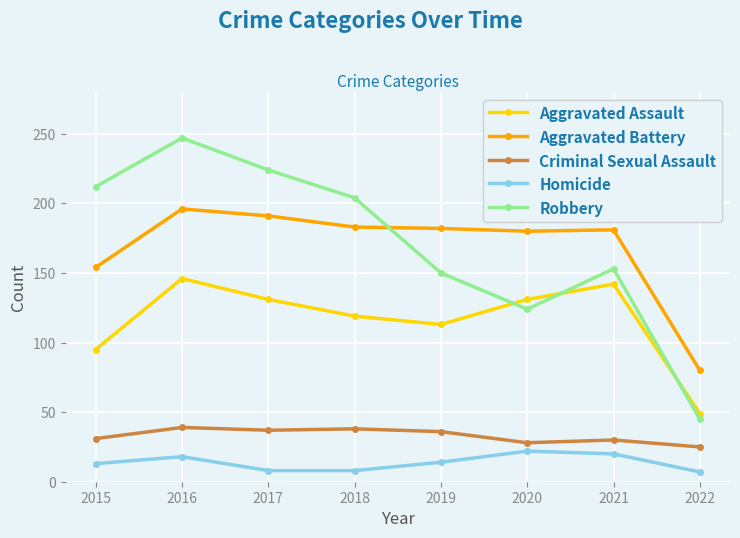

True or false: Robbery and Aggravated Assault intersect in this chart.

True